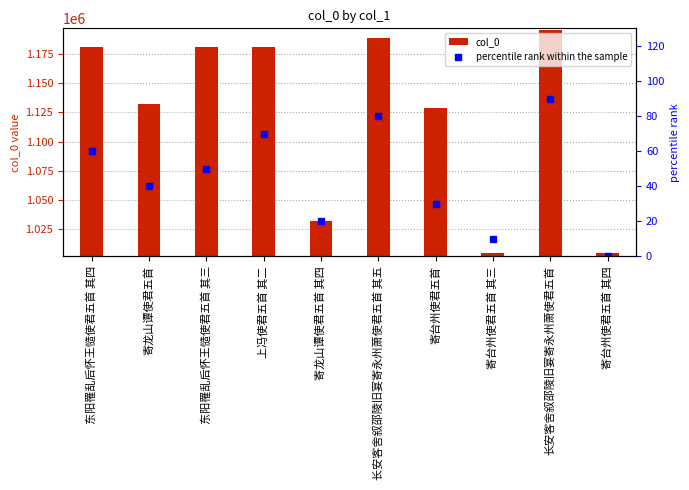

How many distinct data groups are displayed?

2